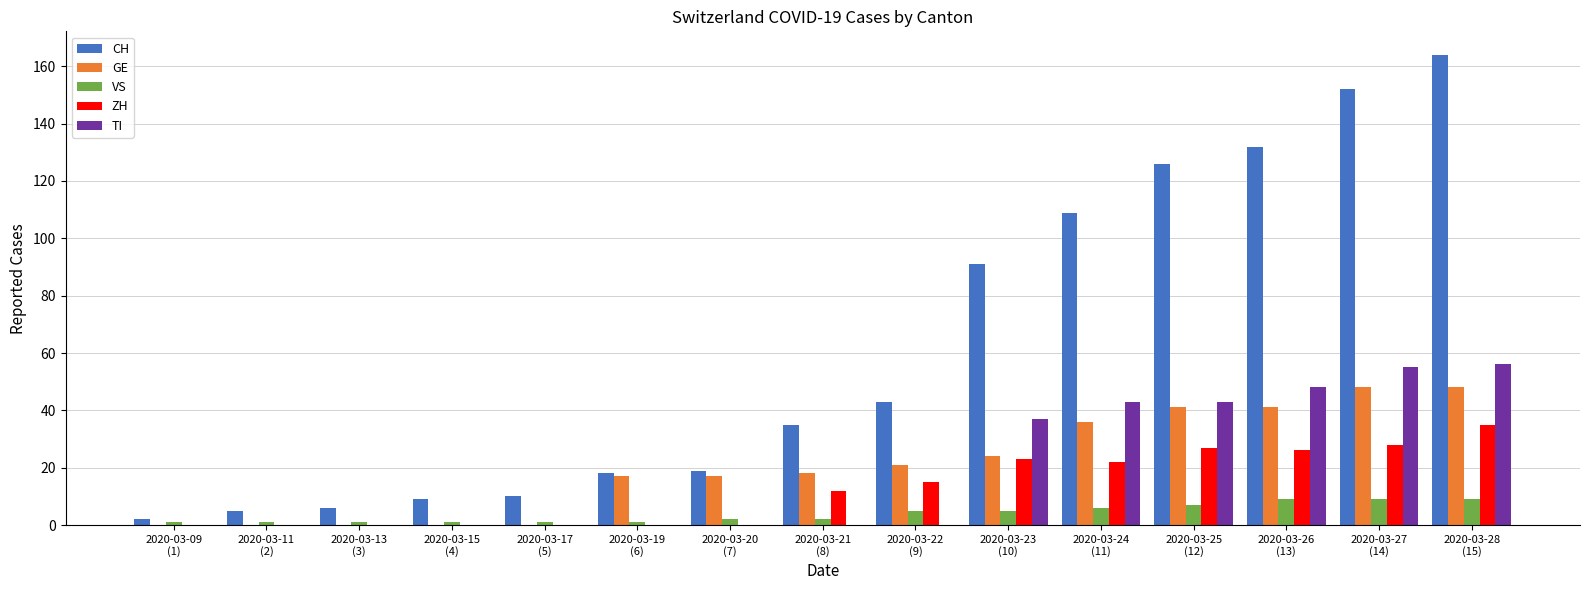

What is the sum of all CH values?

921